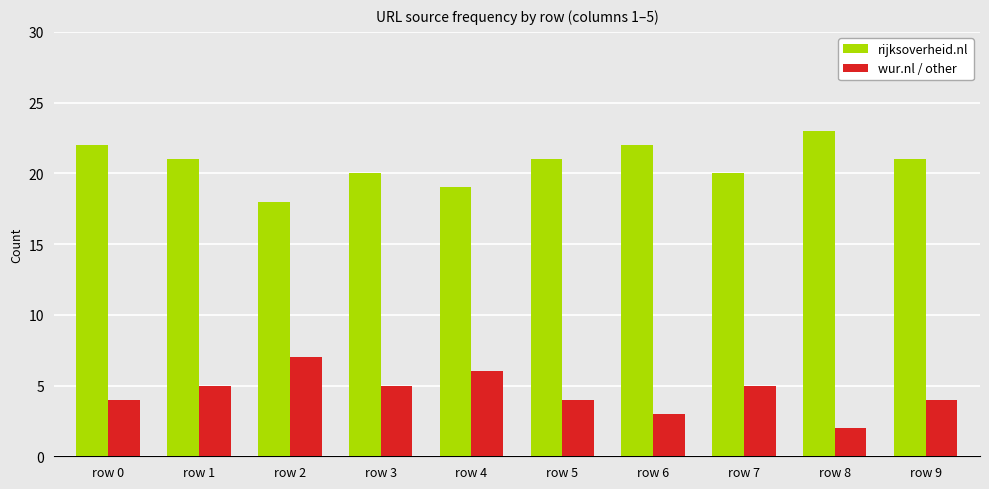

How many values in the wur.nl / other series are below 5?

5